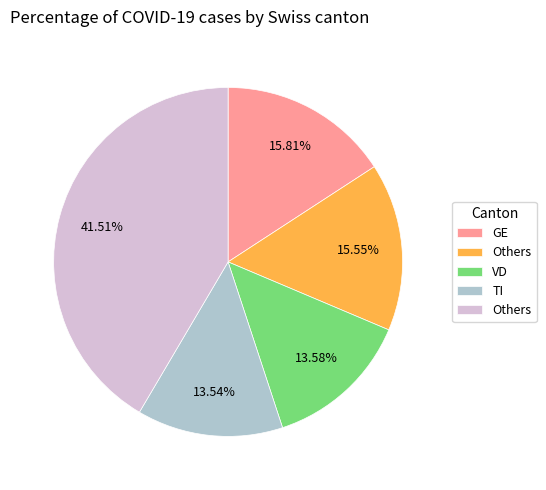

How many segments does this pie chart have?

5